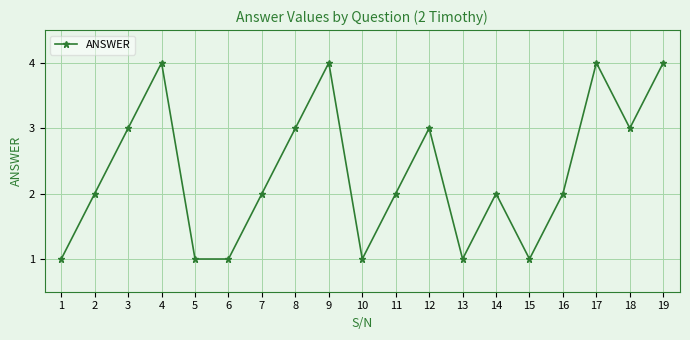

Is it true that the value at 19 is 7?

False